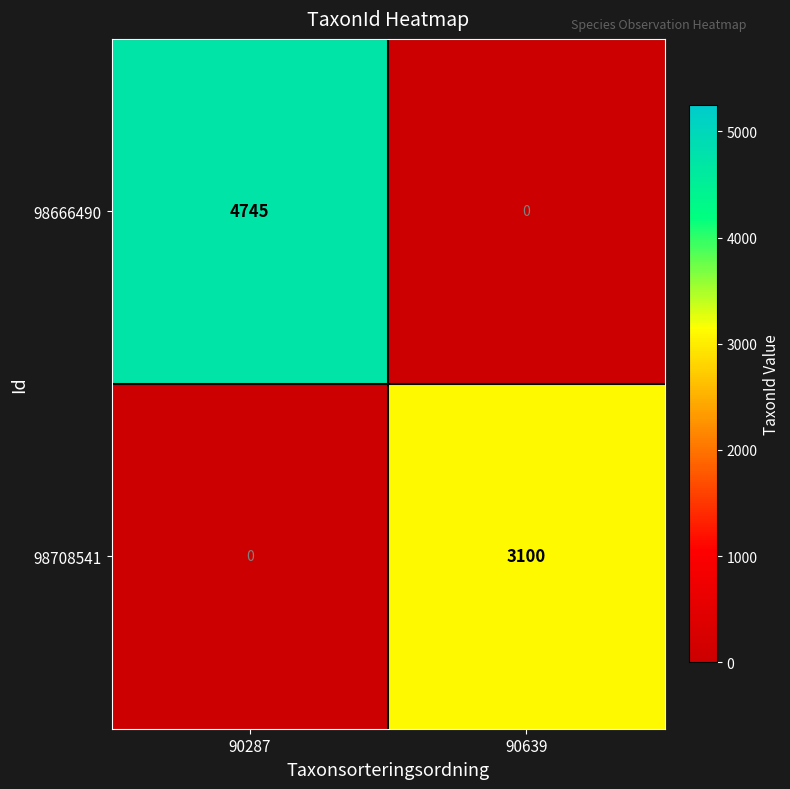

Between 90287 and 90639, which series saw the biggest shift?

98666490